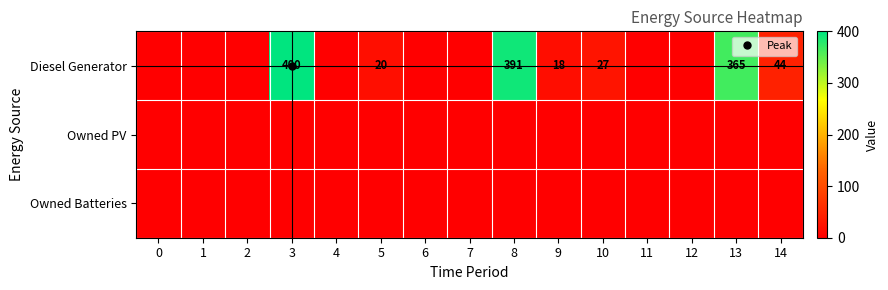

True or false: Owned Batteries has a value of 0 at 14.

True